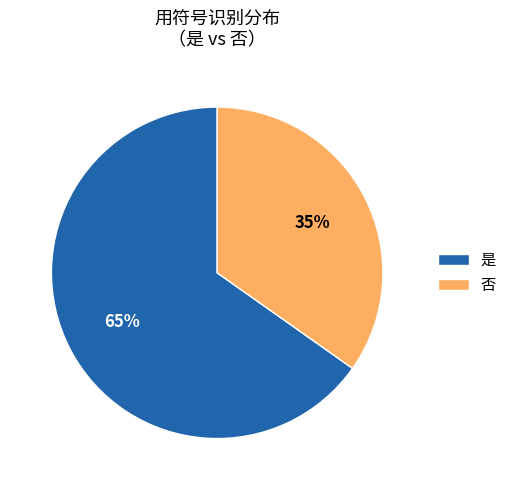

Do 是 and 否 together represent more than half of the pie?

Yes